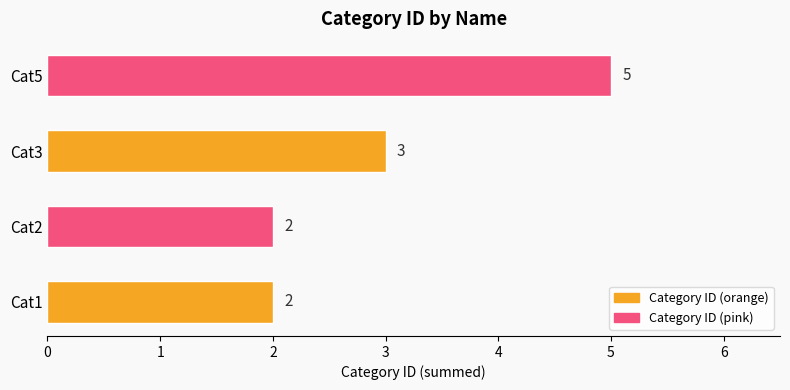

How many bars are there in total?

4